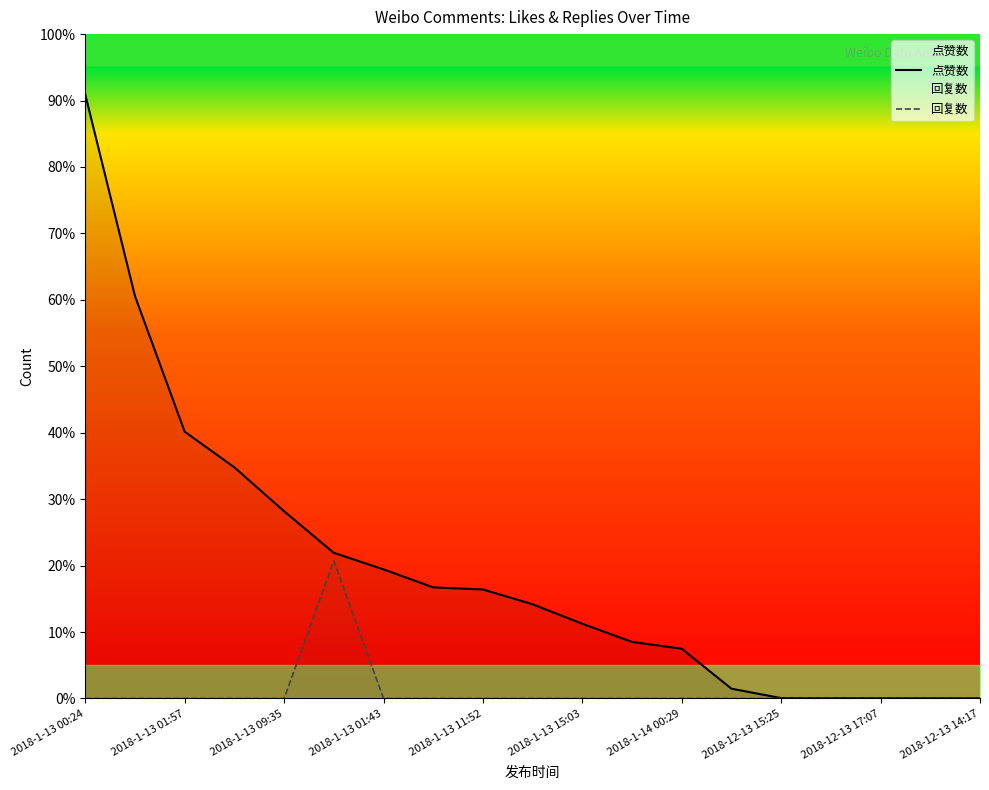

True or false: 点赞数 and 回复数 cross at least once.

False